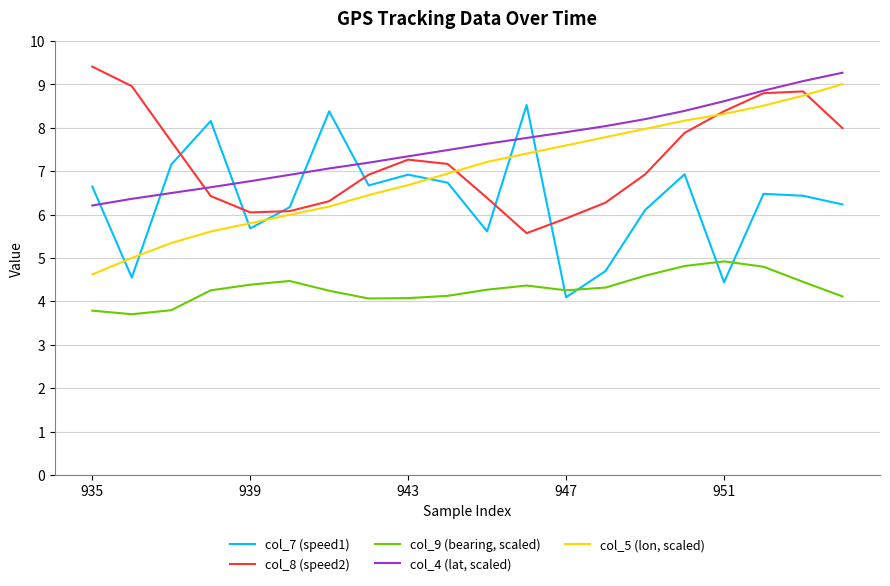

List the series in order of their peak value, highest first.

col_8 (speed2), col_4 (lat, scaled), col_5 (lon, scaled), col_7 (speed1), col_9 (bearing, scaled)